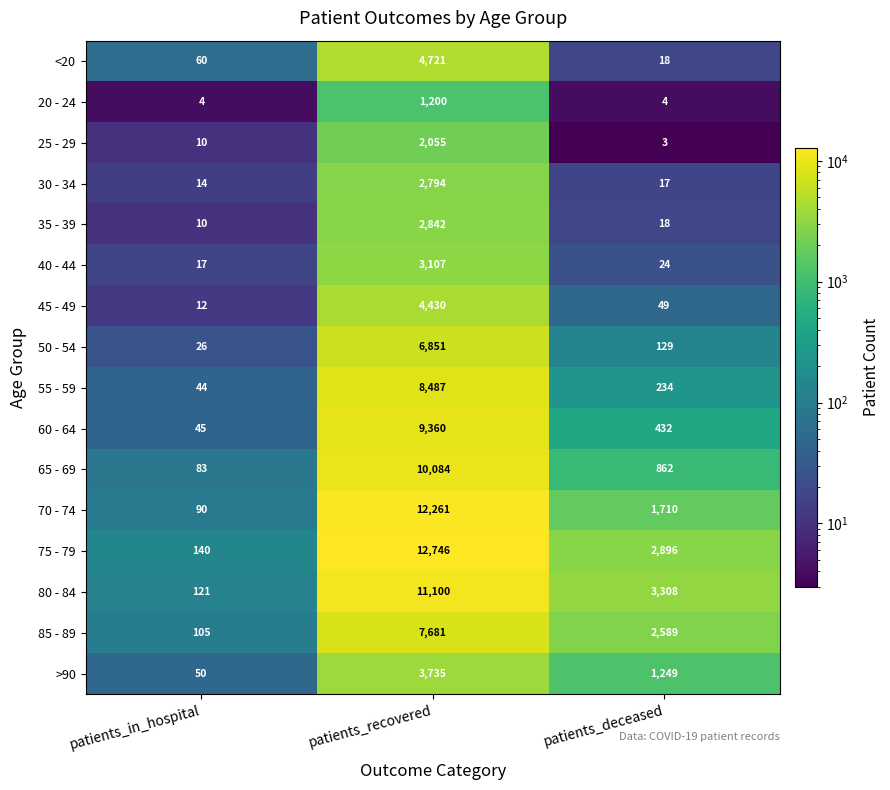

What is the difference between the second highest and minimum values in the 25 - 29 series?

7